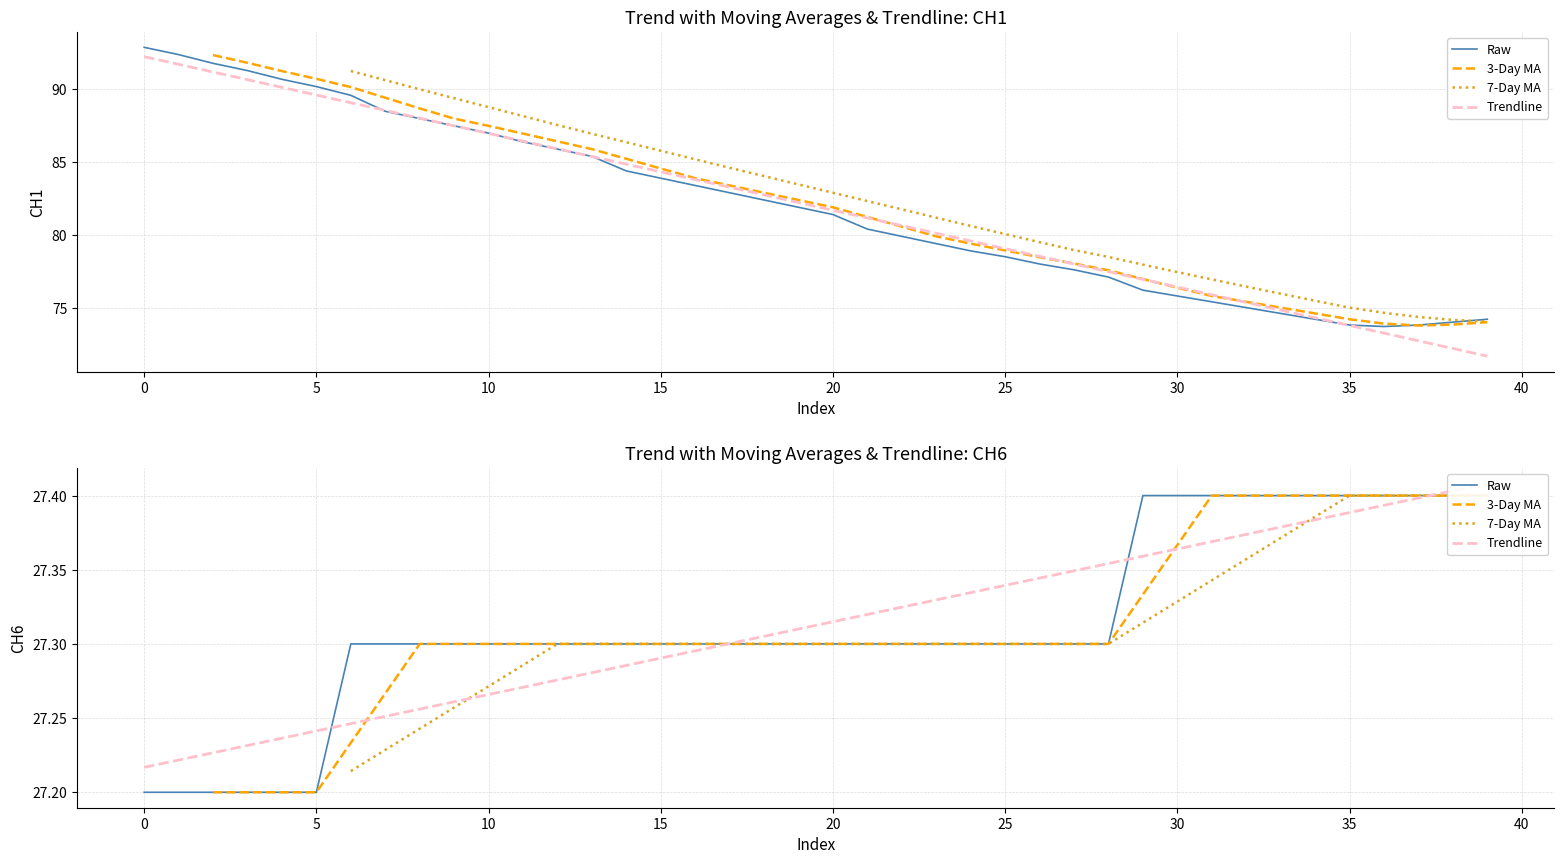

True or false: Trendline has more than 0 points higher than both neighbors.

False